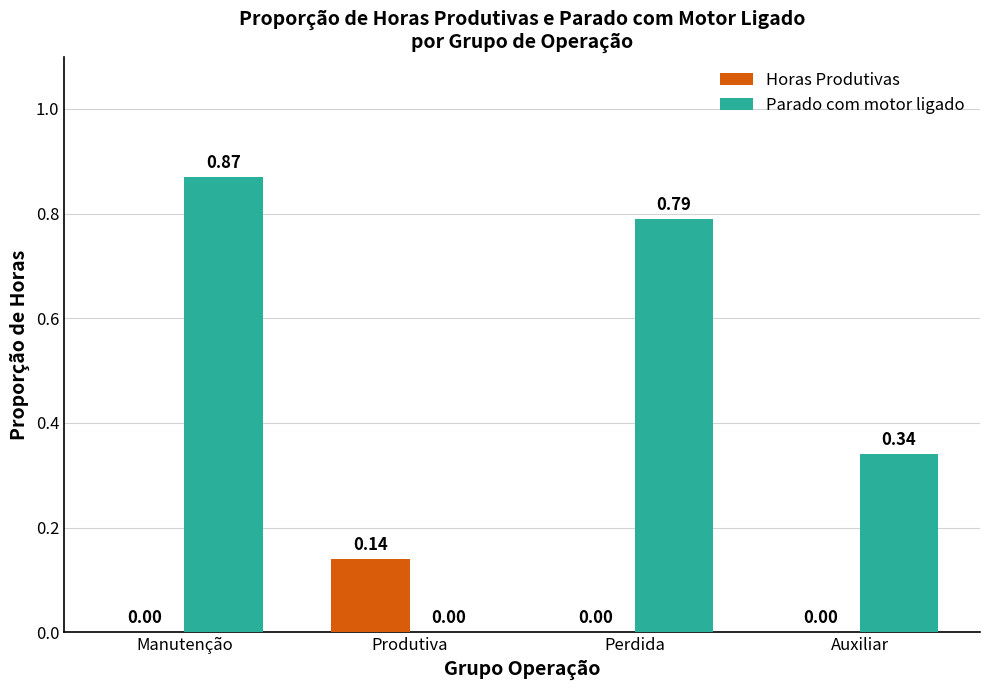

What is the sum of all Parado com motor ligado values?

2.0